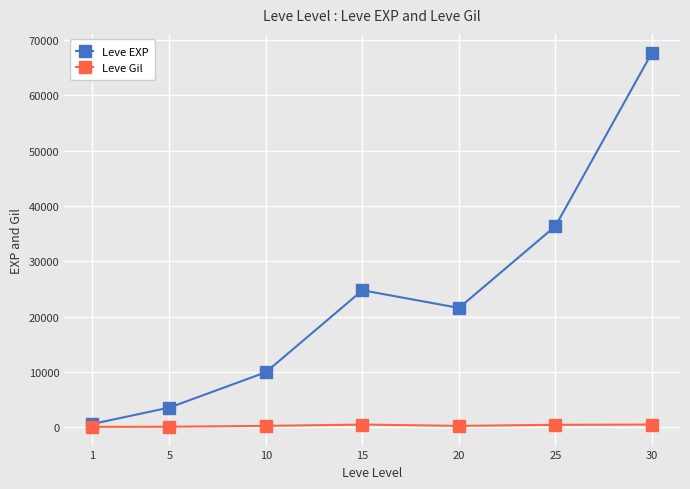

What is the difference between the highest and lowest values at 10?

9697